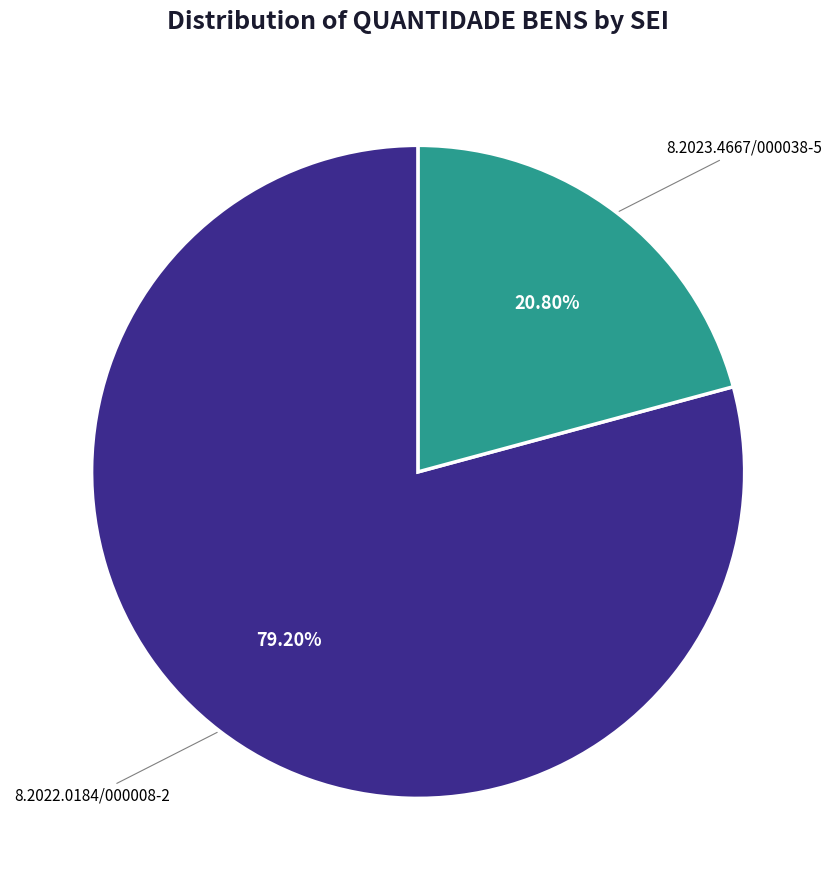

Count the number of slices in the pie.

2